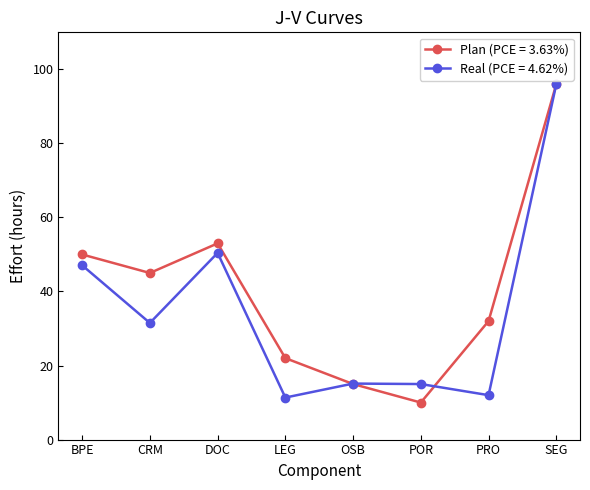

At which category is the sum across all series the highest?

SEG